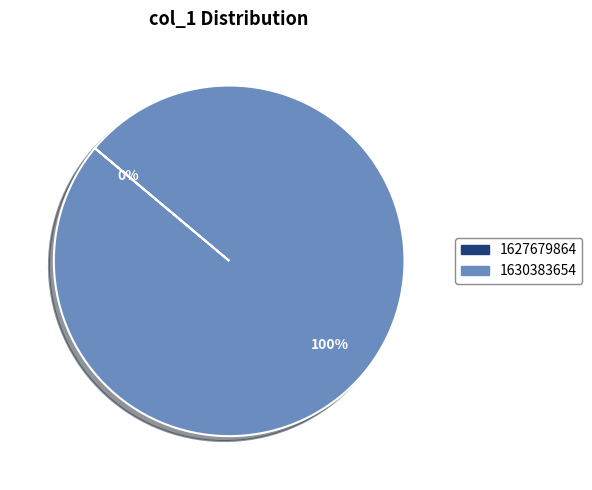

What is the smallest slice in the pie chart?

1627679864